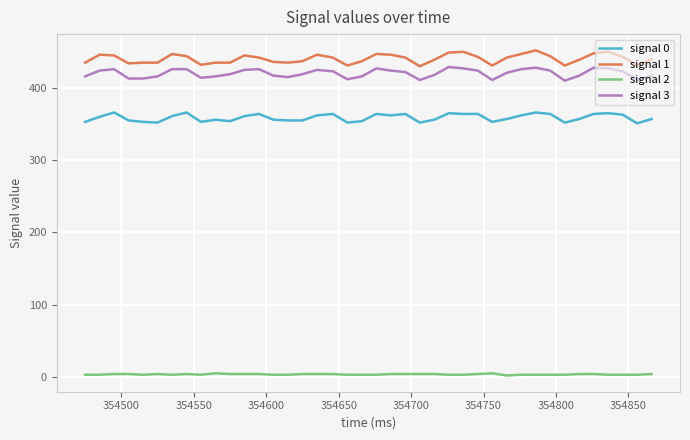

Which series has the largest total across all categories?

signal 1